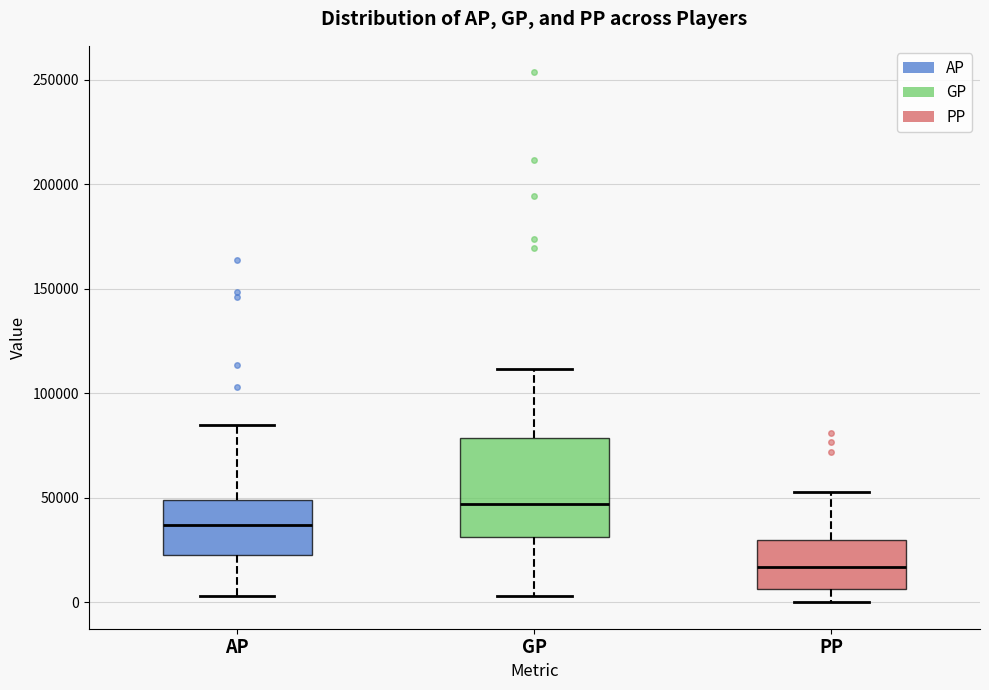

Reading left to right, transcribe this box plot: for each box, give where its median line is, the range the box spans, and where its two whiskers end, as read against the y-axis. The values are not printed on the chart, so give them approximately, as read against the axis.

AP: median 35000, box 25000 to 50000, whiskers 5000 to 85000
GP: median 45000, box 30000 to 80000, whiskers 5000 to 110000
PP: median 15000, box 5000 to 30000, whiskers 0 to 55000